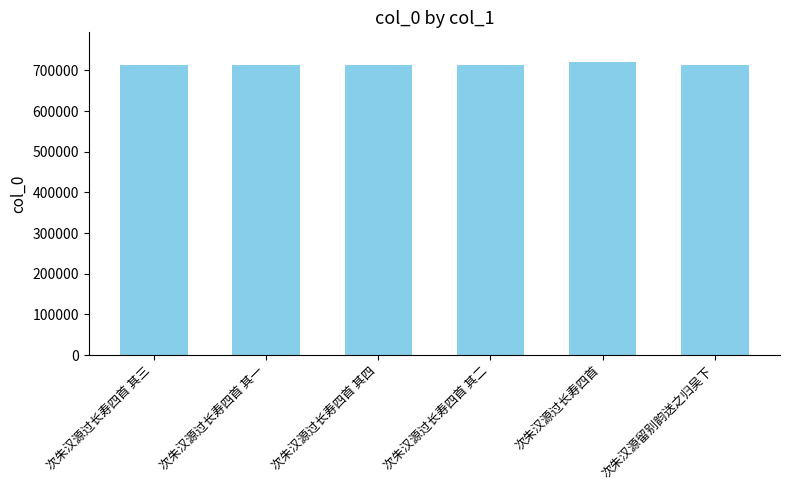

What is the greatest value displayed?

721330